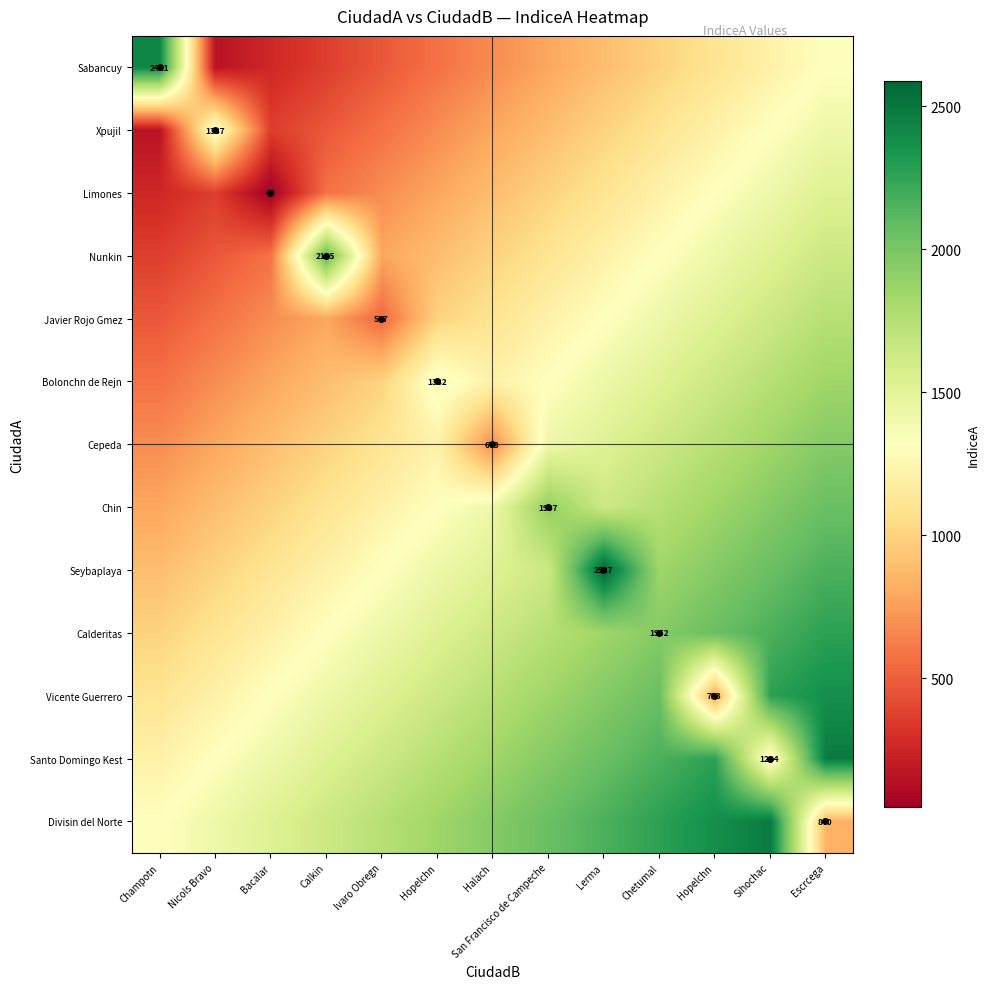

At how many categories does at least one series exceed 245?

13